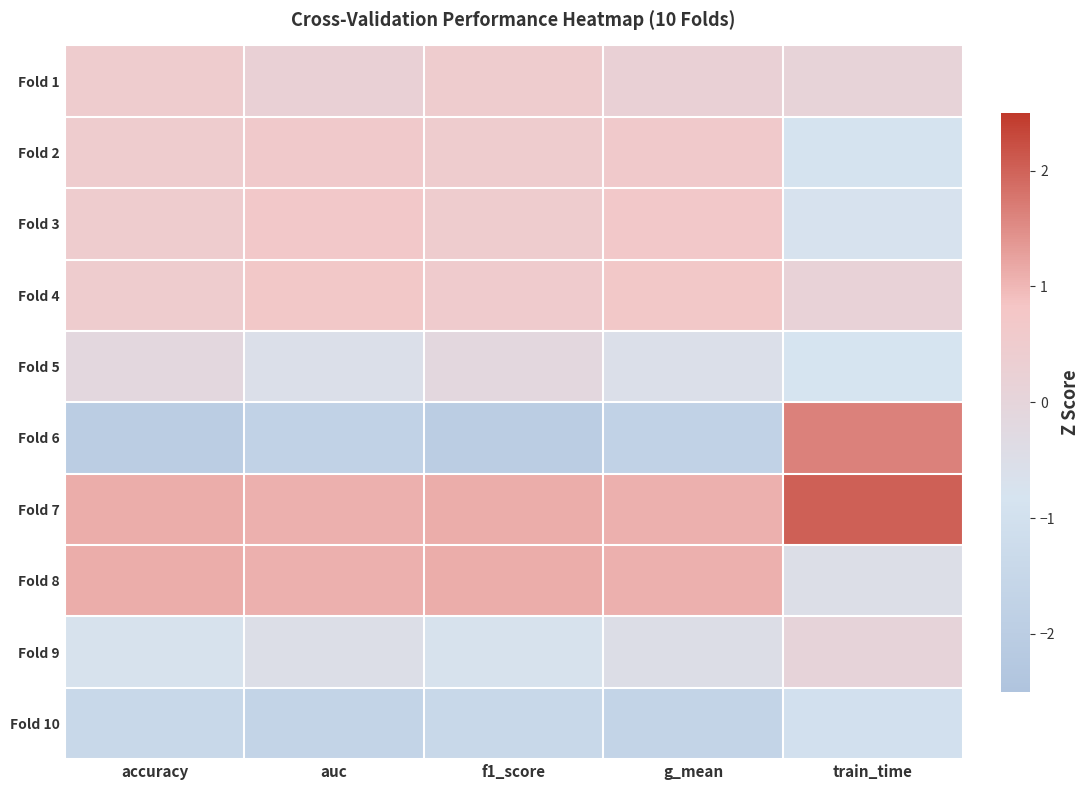

Which series has the largest total across all categories?

Fold 7